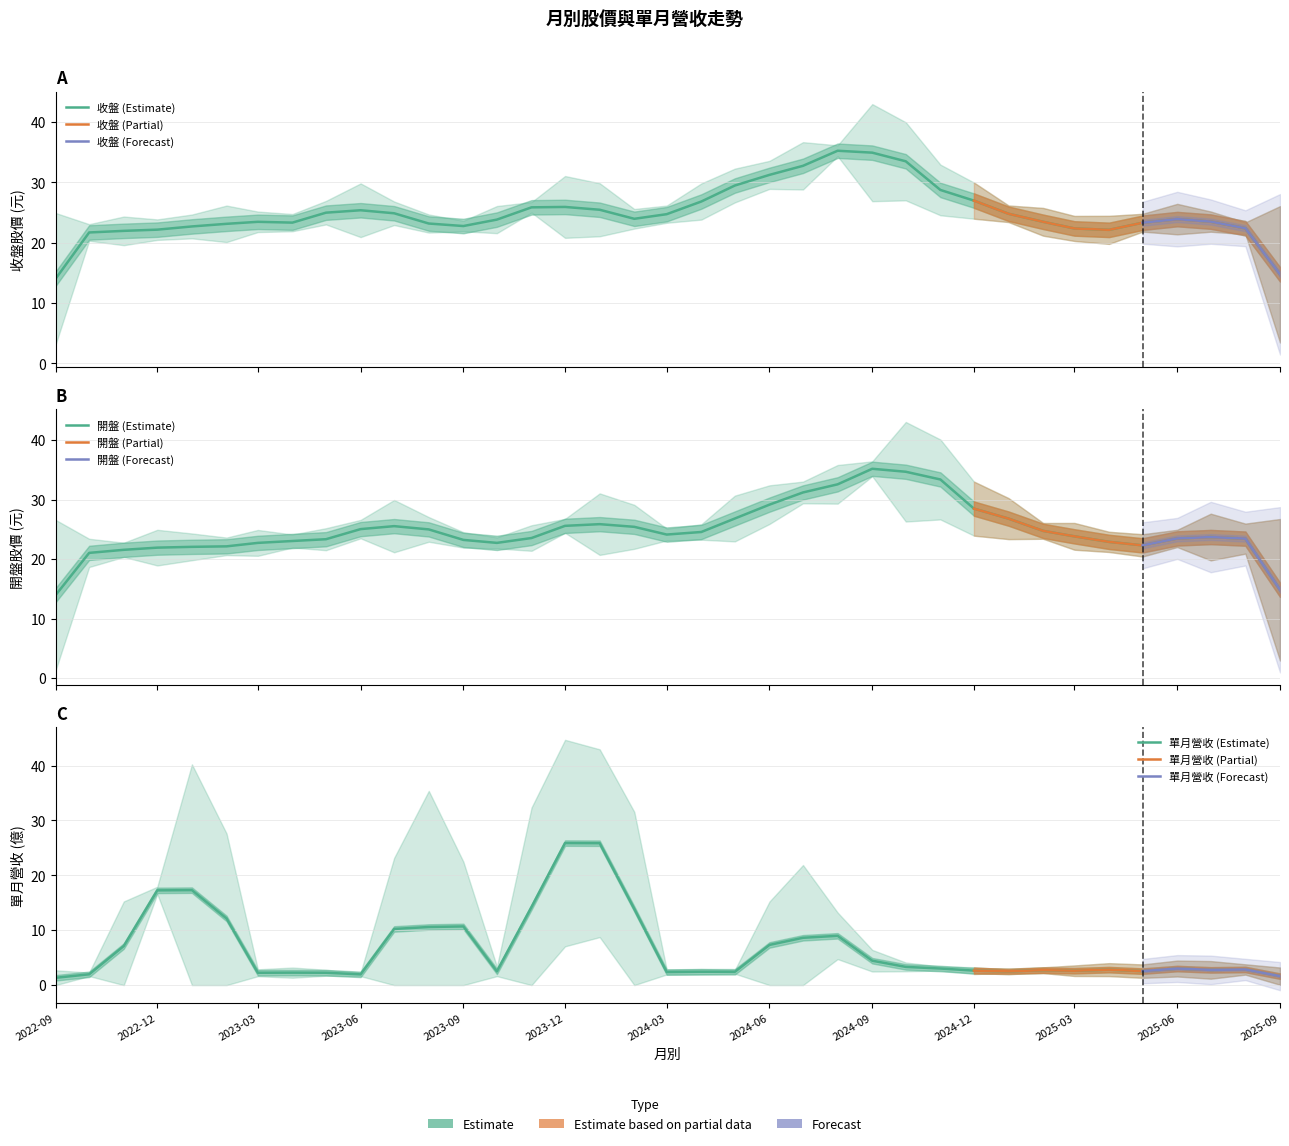

What is the difference between the 開盤 values at 2023-05 and 2023-06?

1.9